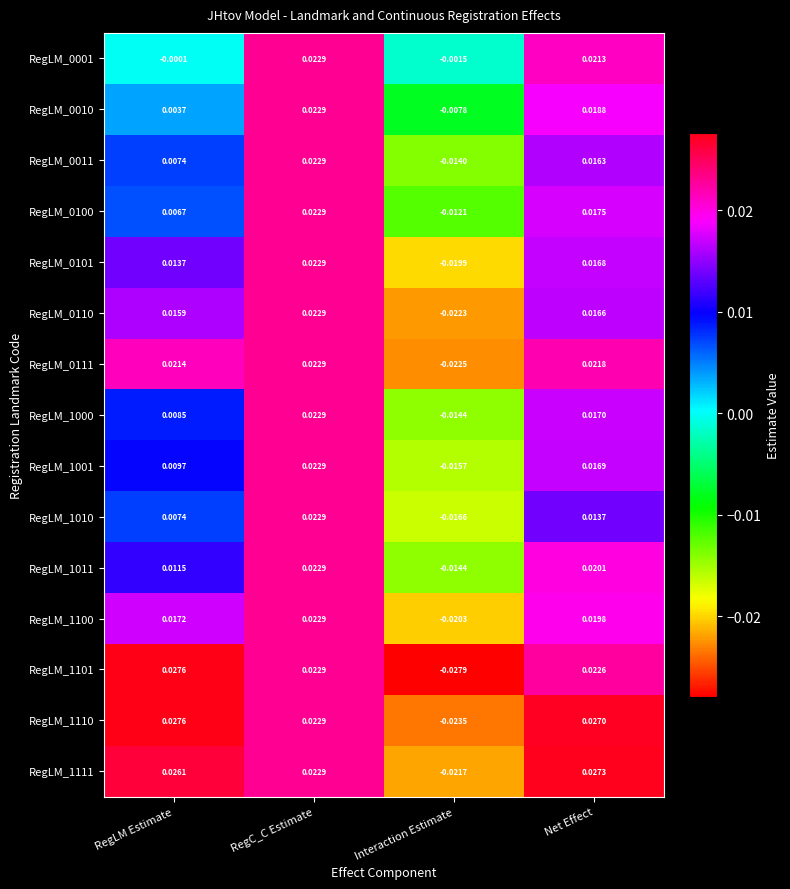

Which label corresponds to the largest value in the chart?

RegLM Estimate